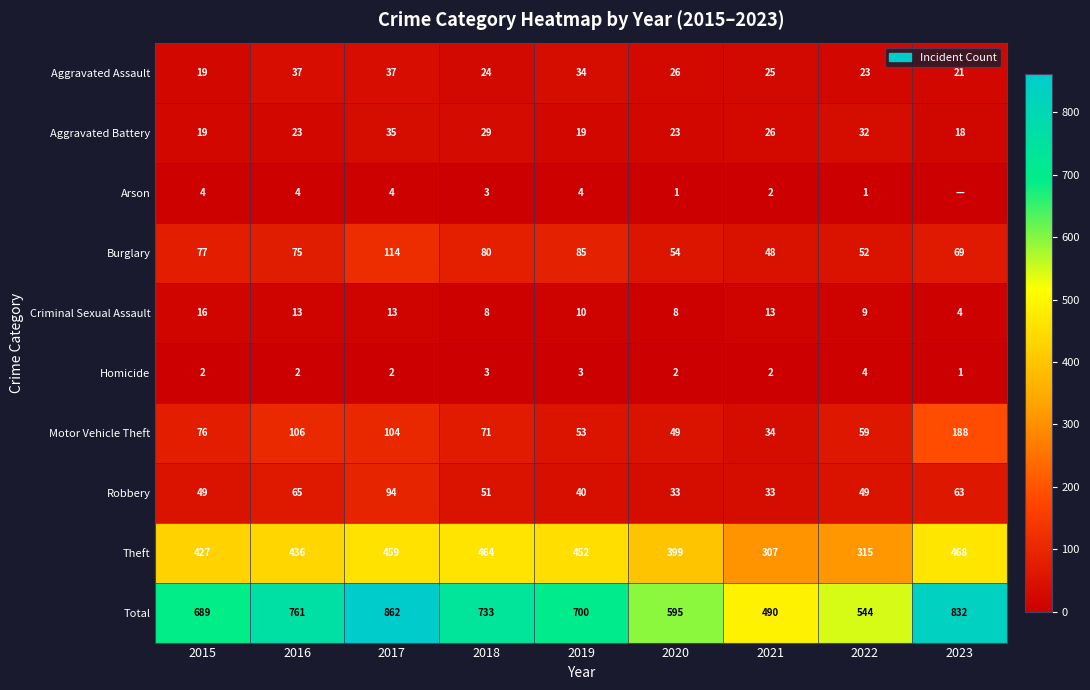

What is the minimum value for Aggravated Assault?

19